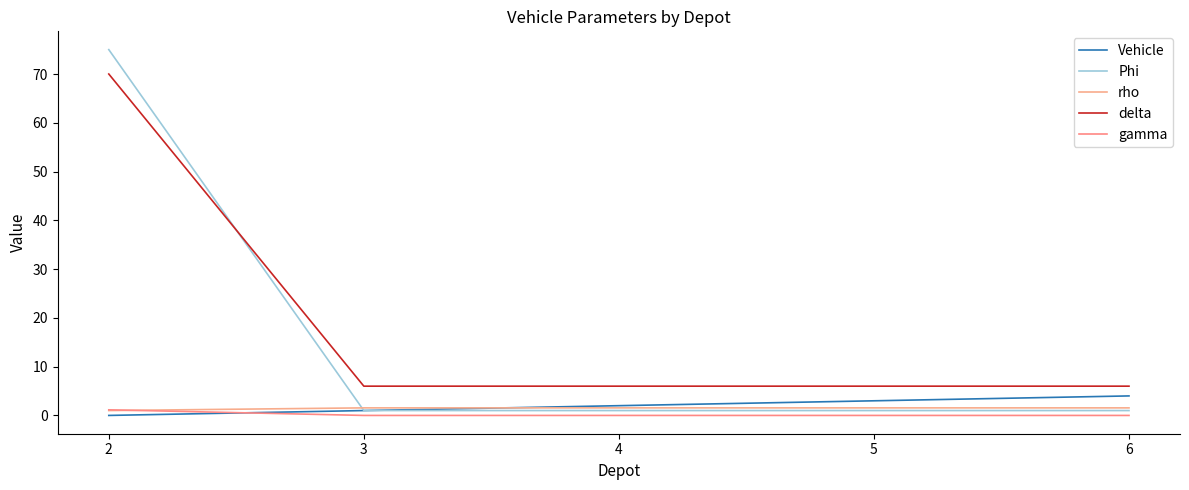

How many values in the Vehicle series are below 2?

2